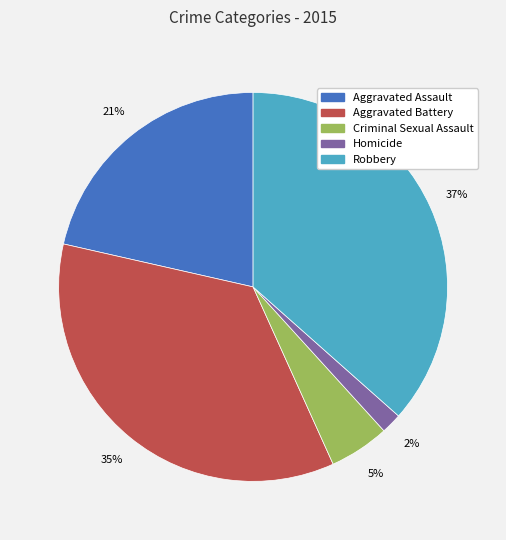

Combined, do Aggravated Assault and Aggravated Battery account for over 50%?

Yes